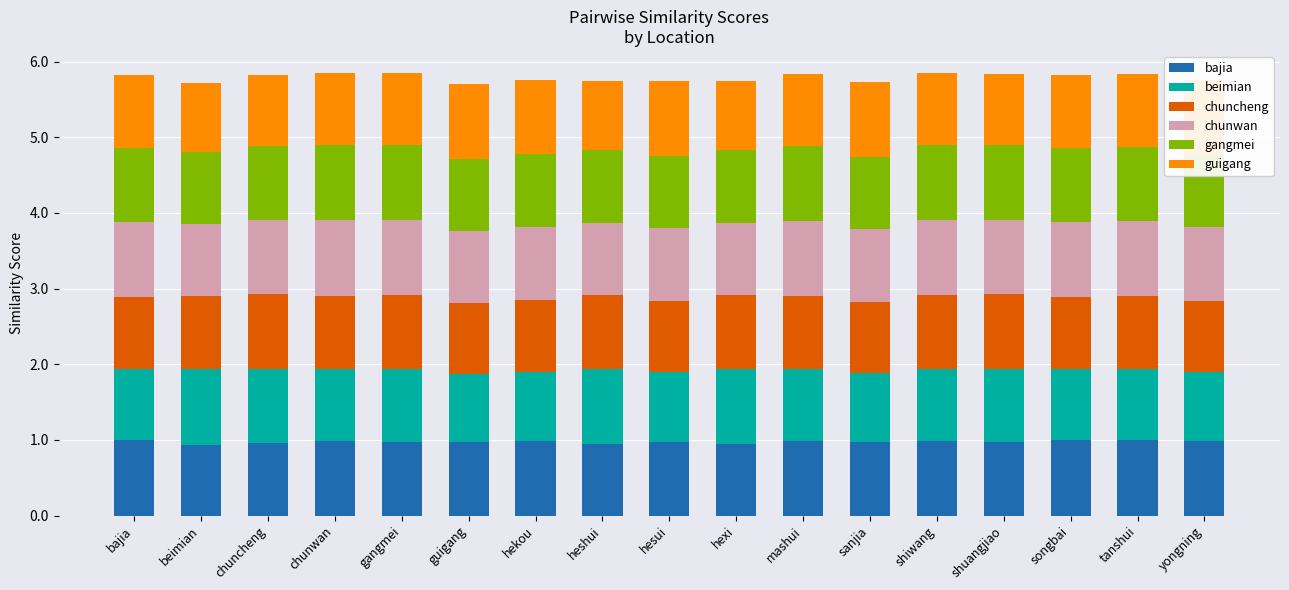

What are all the series names shown in the legend?

bajia, beimian, chuncheng, chunwan, gangmei, guigang